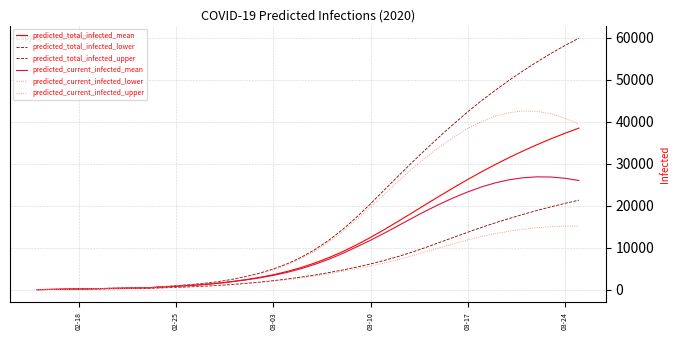

Does the chart display data point markers on the line(s)?

No